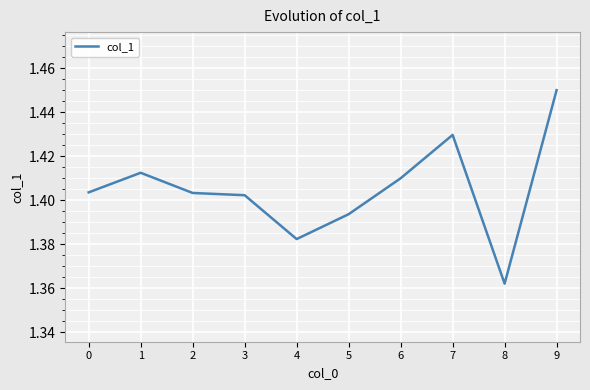

Where is the data nearest to the value 1?

8